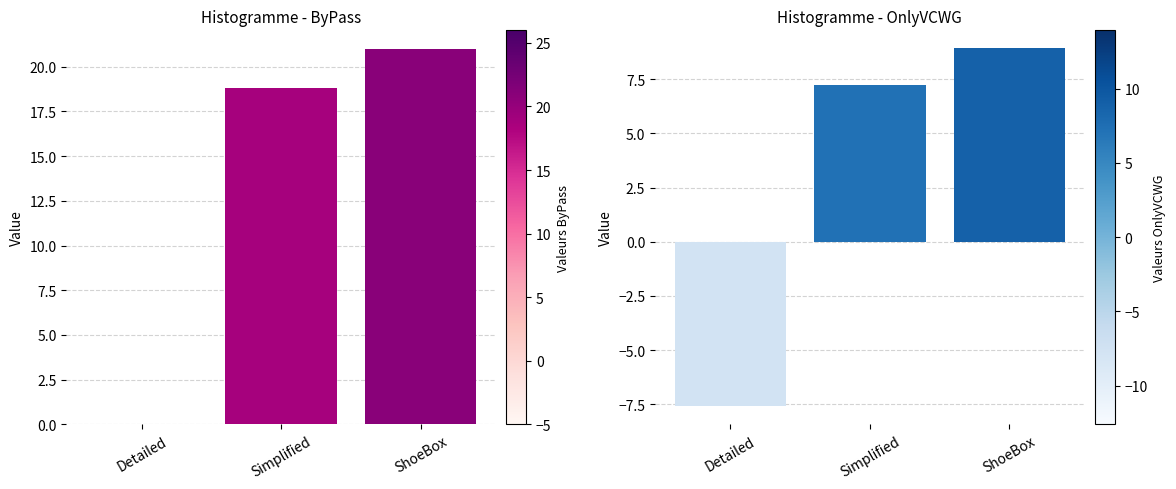

Where does the OnlyVCWG series first go above 7?

Simplified